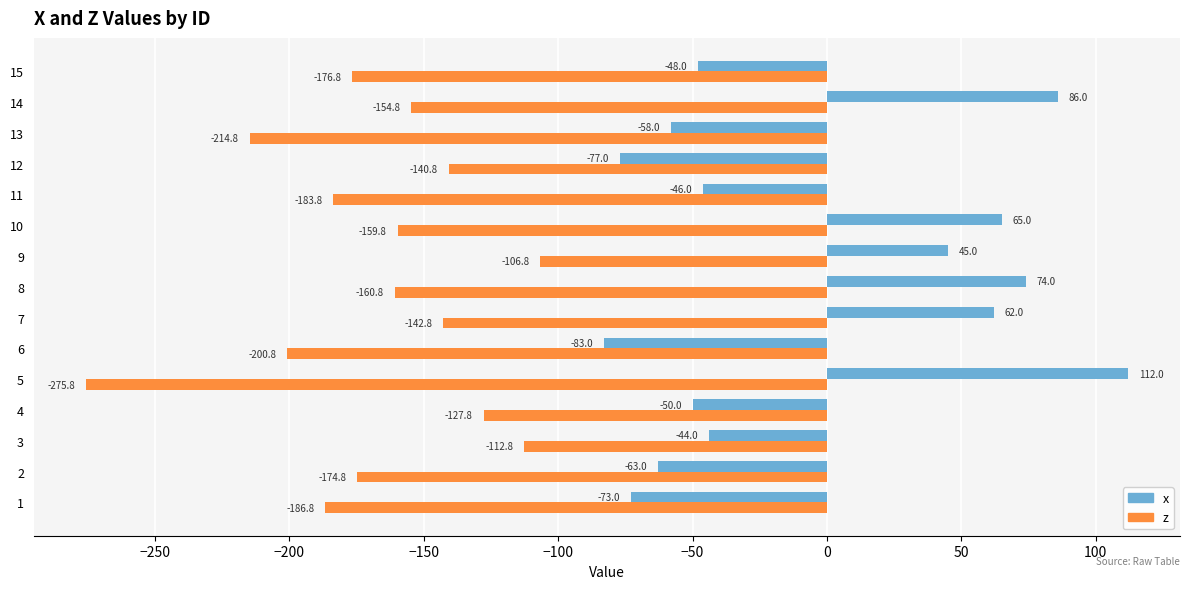

Rank the series by their maximum value, from highest to lowest.

x, z